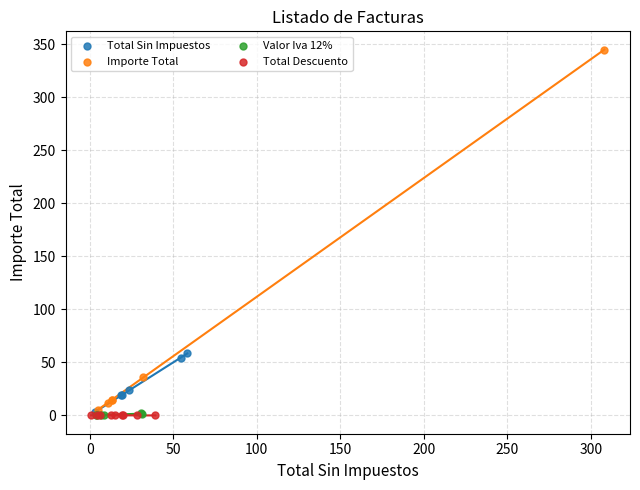

Which series contains the highest Y value?

Importe Total